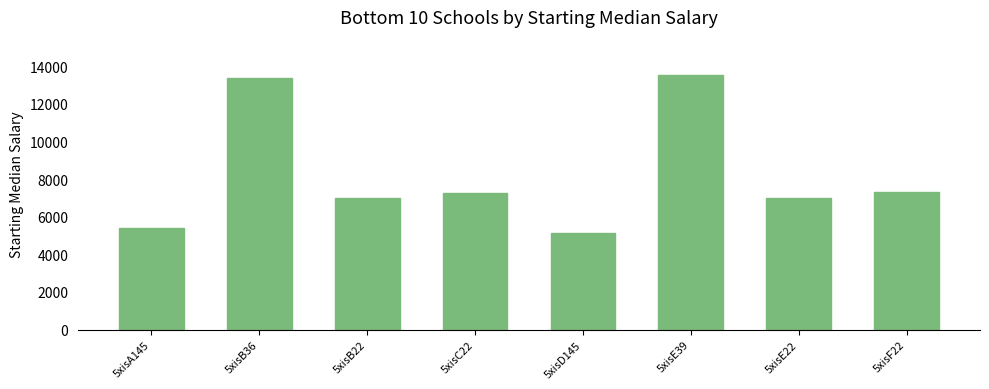

Is it true that the value at 5xisB36 is 13372?

True